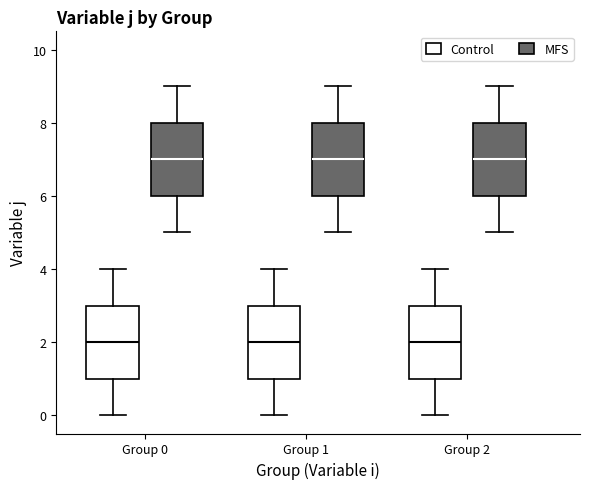

Where is the upper edge of the box for Group 0 (Control) on the y-axis? The values are not printed on the chart, so give them approximately, as read against the axis.

3